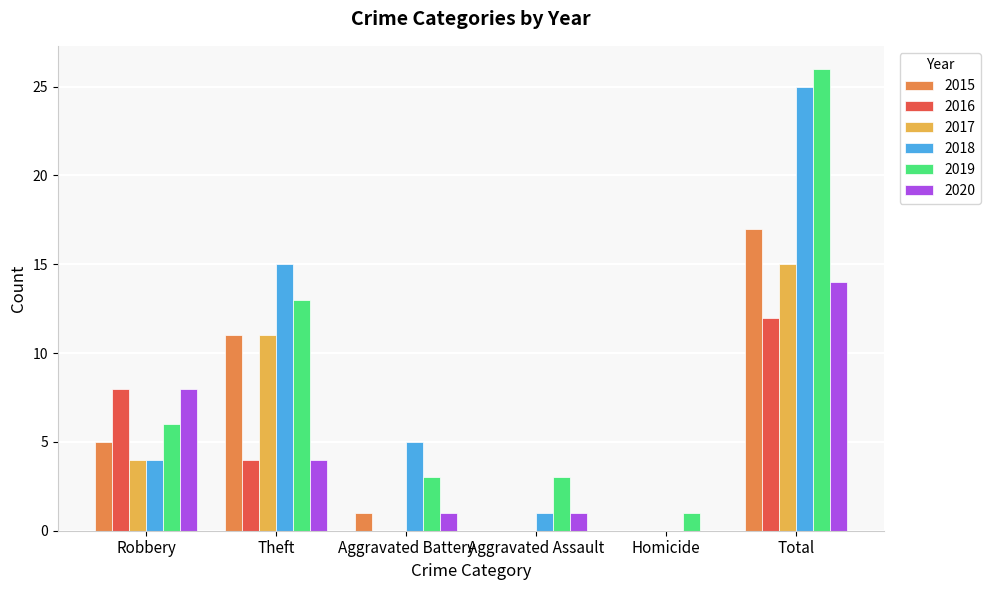

The value of 2018 at Aggravated Battery is 8. True or false?

False